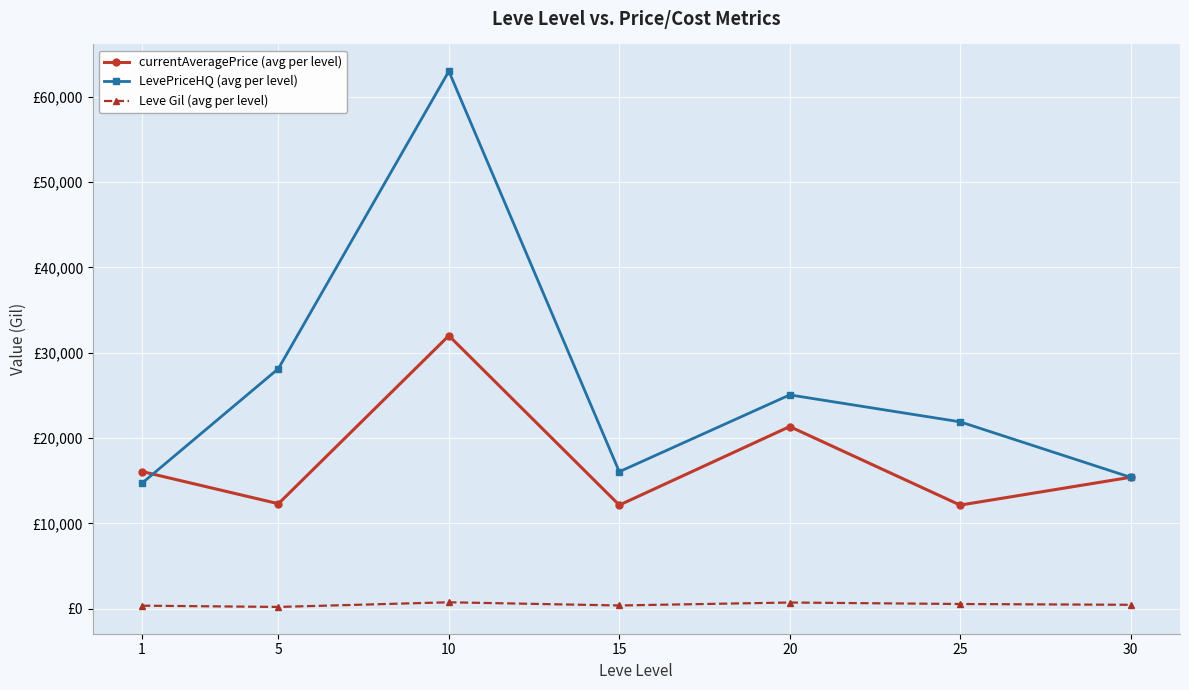

Which series has the largest total across all categories?

LevePriceHQ (avg per level)